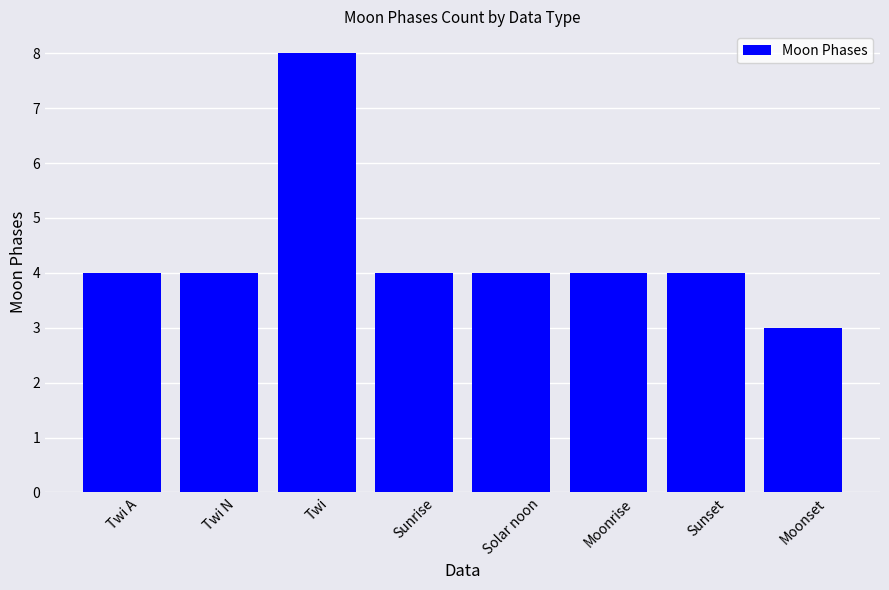

What is the change in value from Sunset to Moonset?

-1